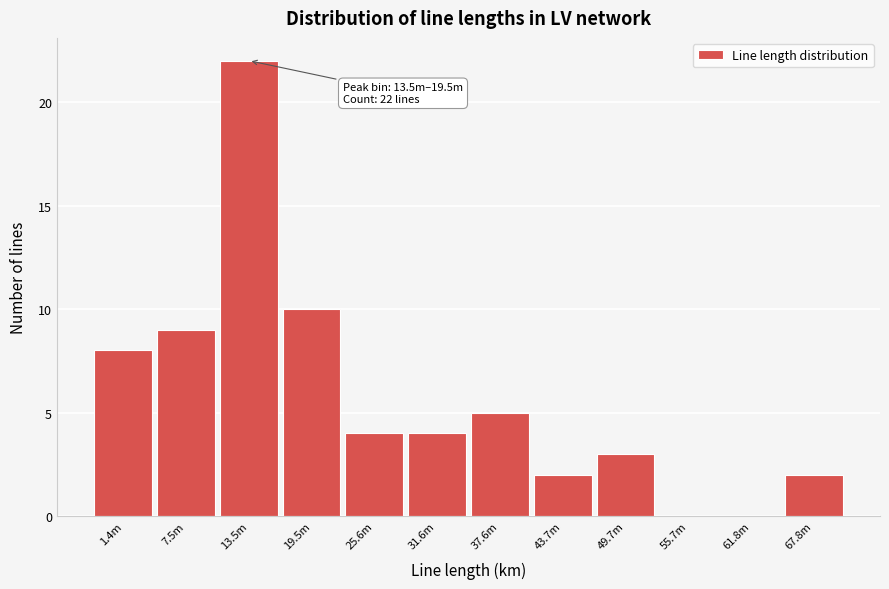

Reading right to left, extract all data points from this chart.

67.8m=2	61.8m=0	55.7m=0	49.7m=3	43.7m=2	37.6m=5	31.6m=4	25.6m=4	19.5m=10	13.5m=22	7.5m=9	1.4m=8